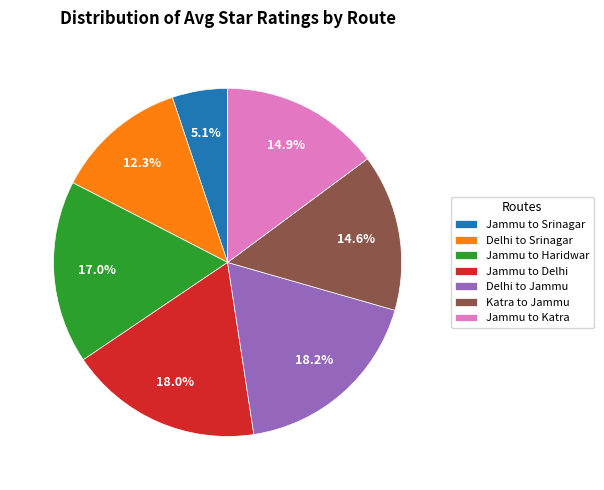

Is there any slice that represents more than half of the pie?

No